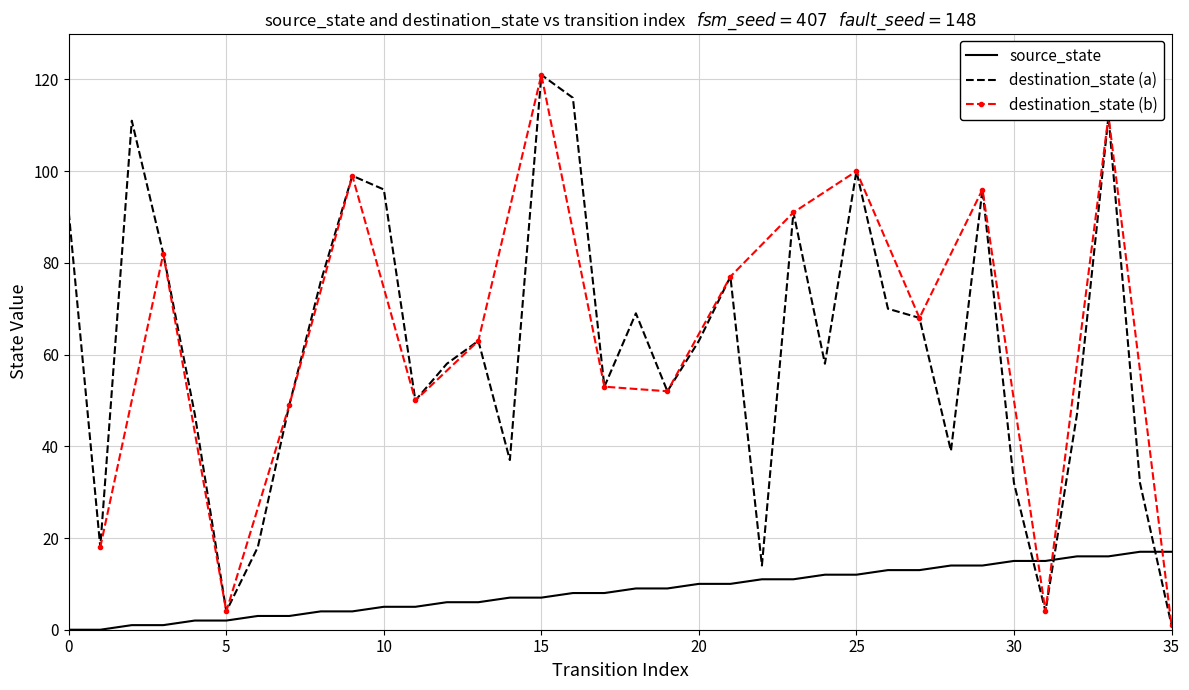

True or false: source_state and destination_state intersect in this chart.

True